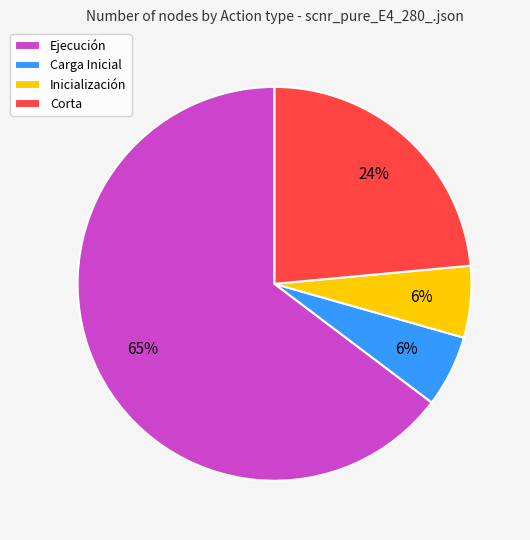

To the nearest percent, what percentage of the pie is Corta?

24%